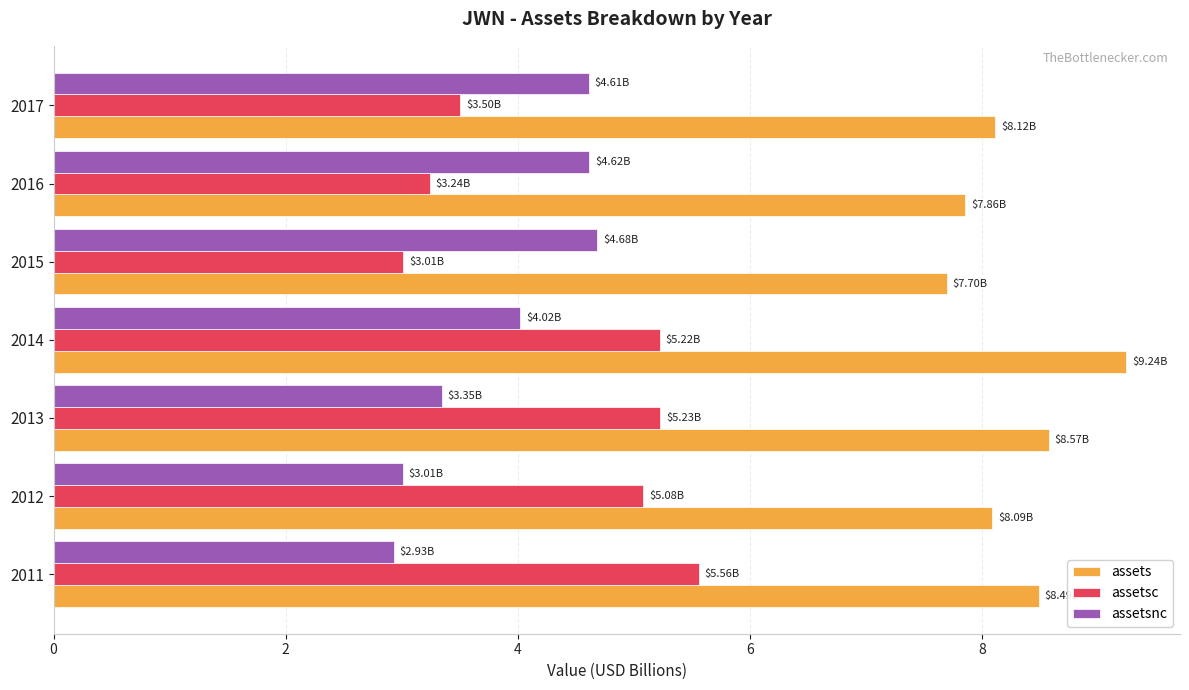

Which series has the widest spread of values?

assetsc